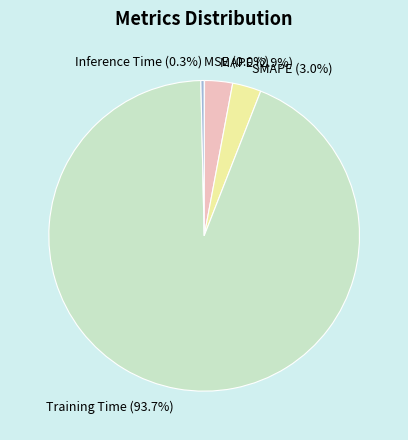

Is there any slice that represents more than half of the pie?

Yes